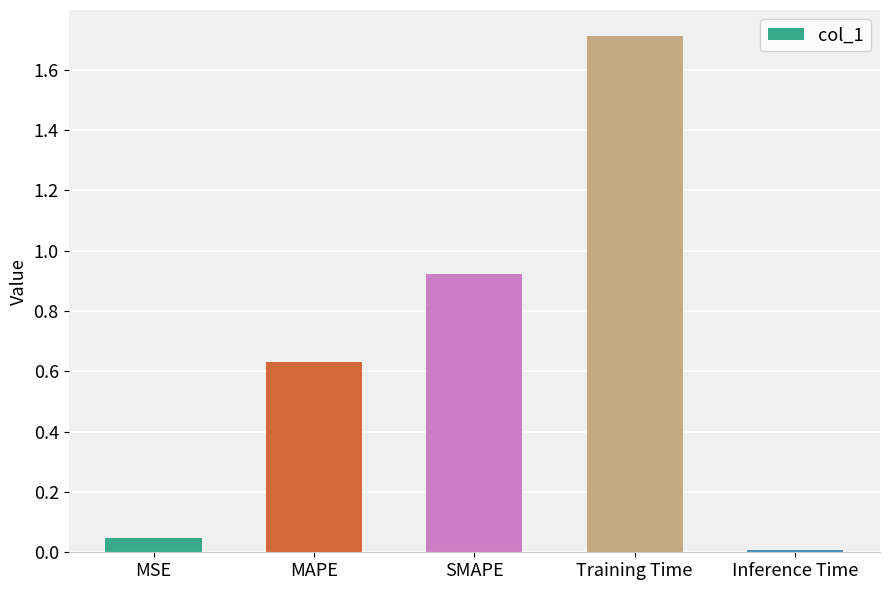

What is the difference between the maximum and second lowest values?

1.7